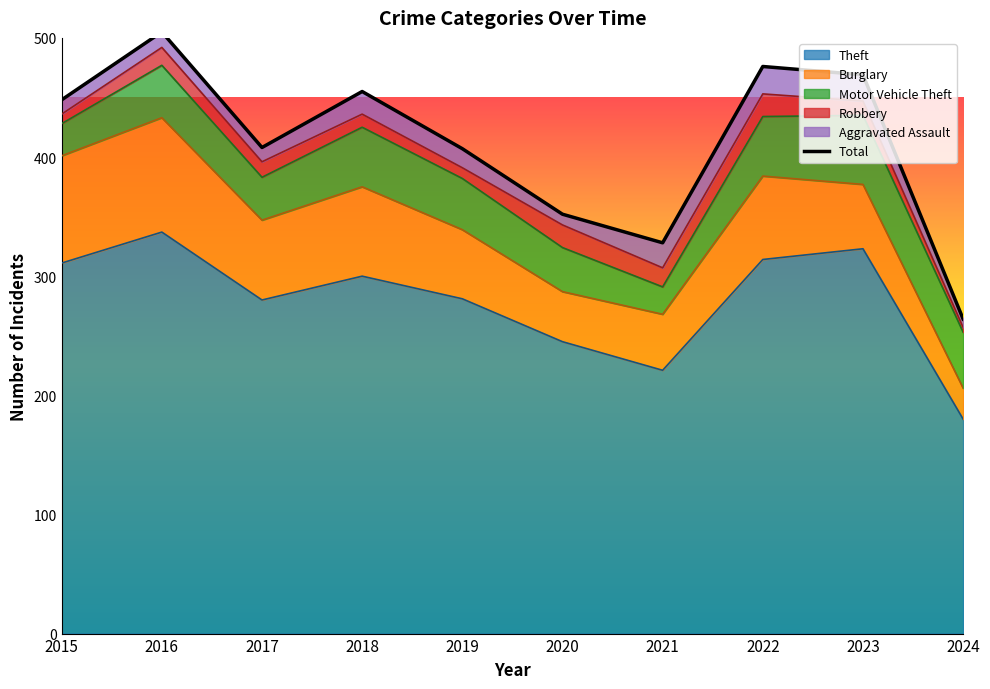

Reading right to left, list all the values displayed in this chart.

2024=264	2023=469	2022=476	2021=328	2020=352	2019=407	2018=455	2017=408	2016=505	2015=448